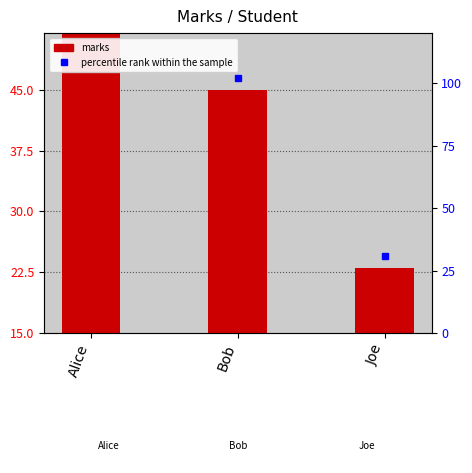

Count the number of values greater than 45.

1